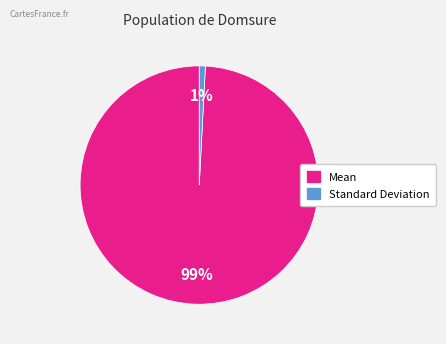

Do Mean and Standard Deviation together represent more than half of the pie?

Yes